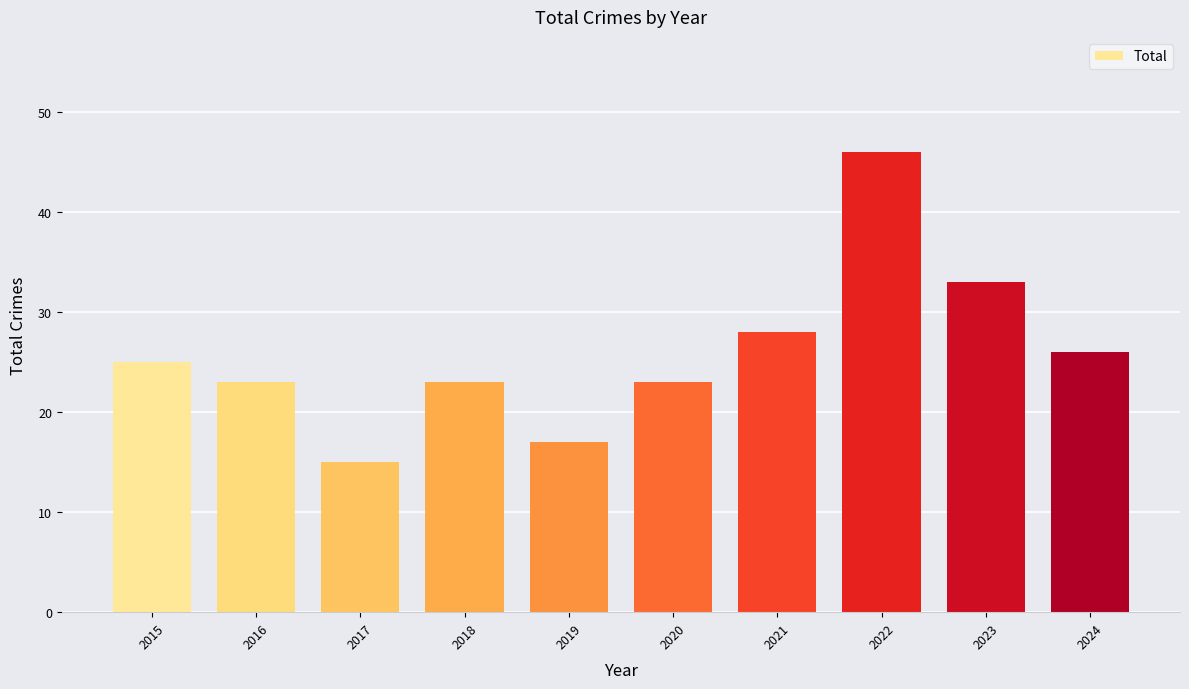

What is the sum of all values?

259